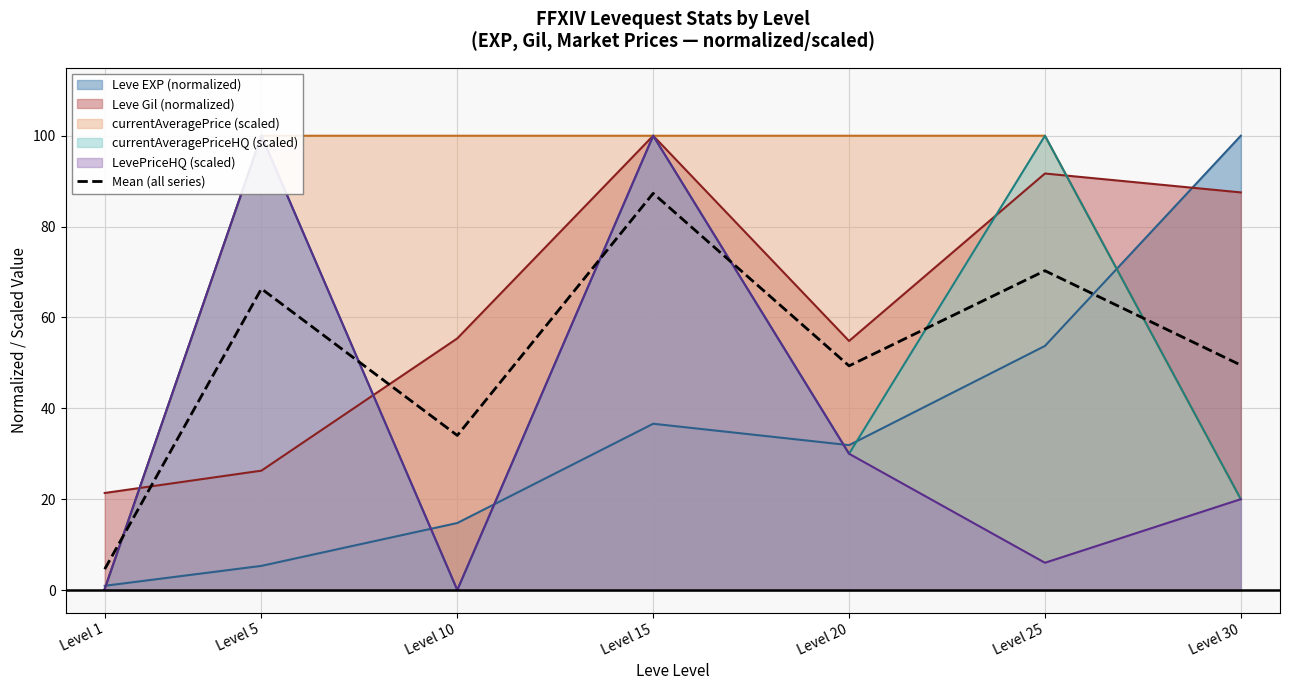

At which category does the chart reach its peak across all series?

Level 15